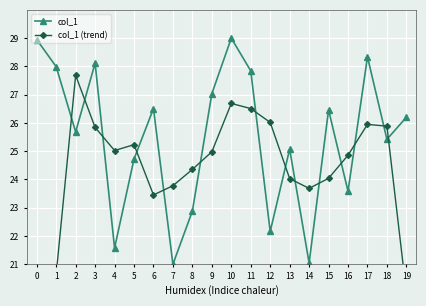

True or false: col_1 has a value of 21.0 at 7.

True